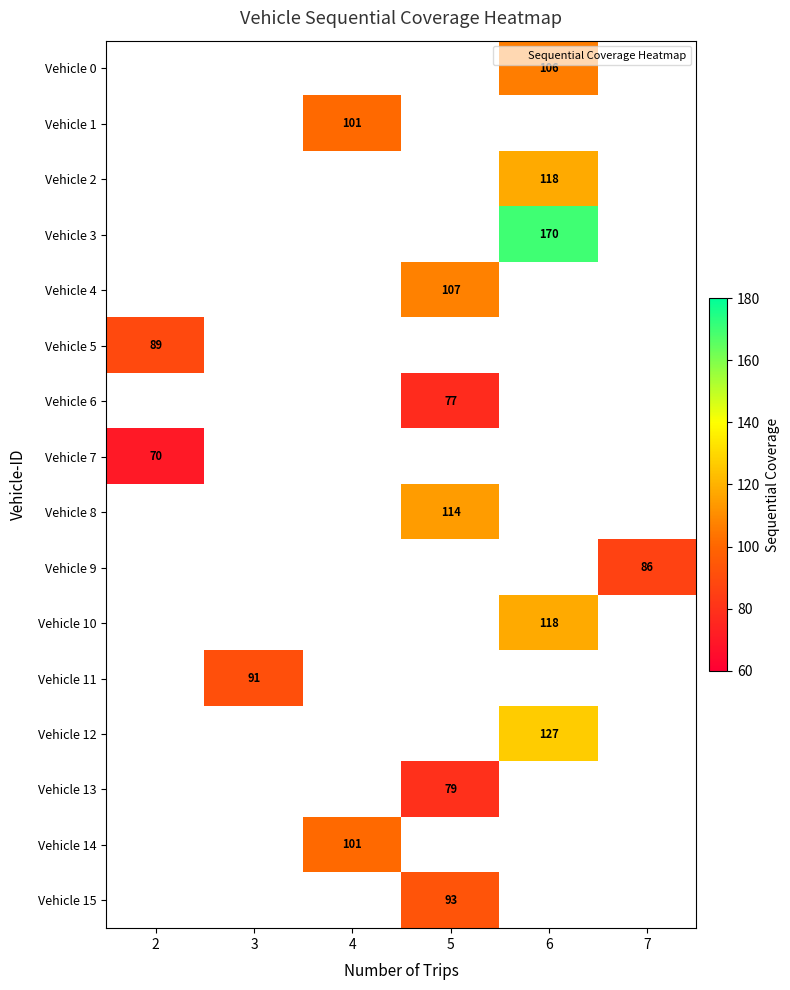

What is the spread (max minus min) of values at 6?

64.0